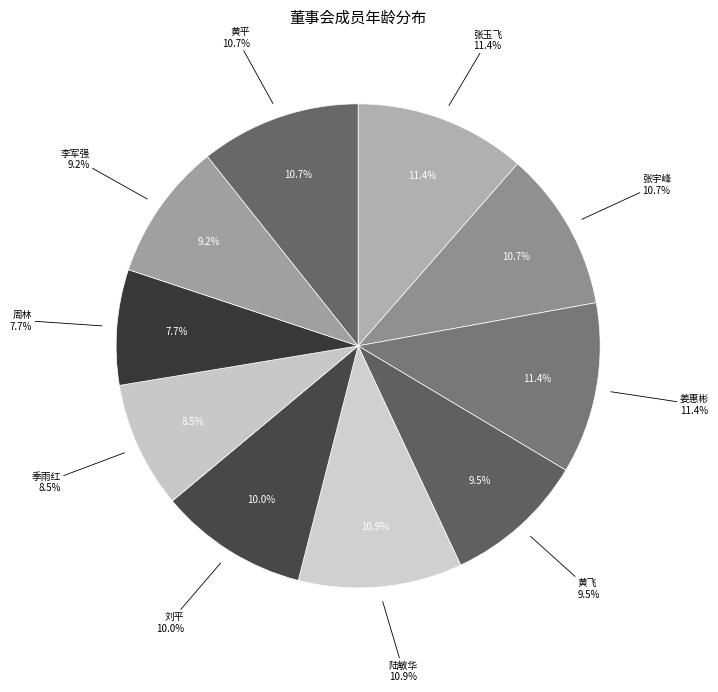

Rank the categories by value from highest to lowest.

张玉飞, 姜惠彬, 陆敏华, 张宇峰, 黄平, 刘平, 黄飞, 李军强, 季雨红, 周林